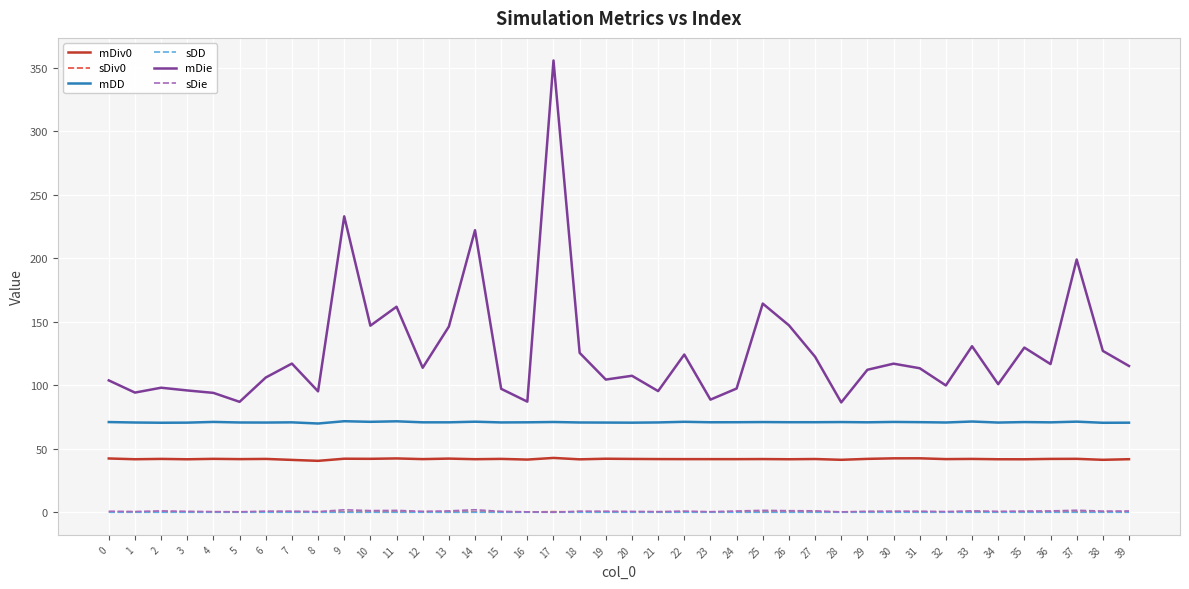

What is the maximum value shown in the chart?

355.7